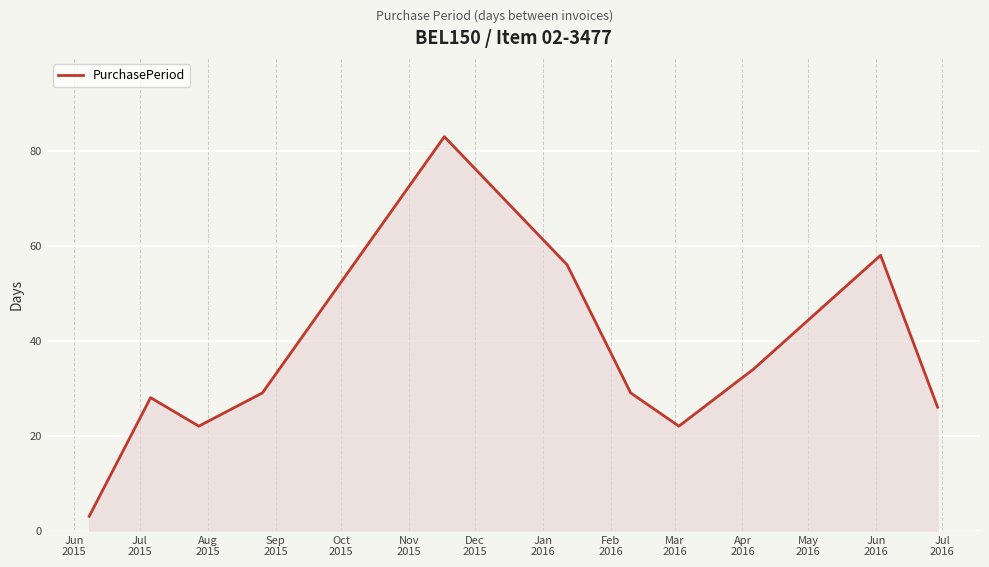

How many lines are shown in the chart?

1